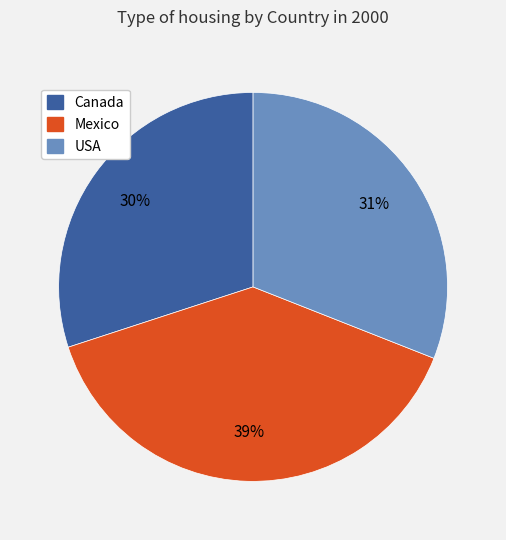

What is the smallest slice in the pie chart?

Canada